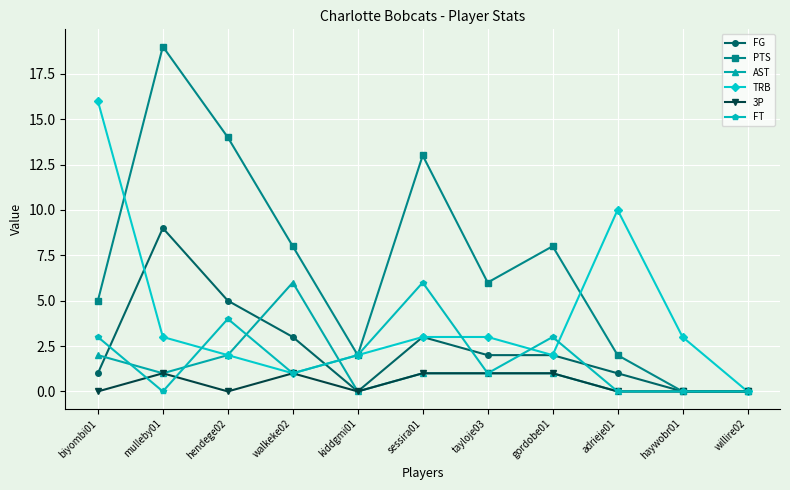

At which category does 3P reach its first local peak?

mulleby01